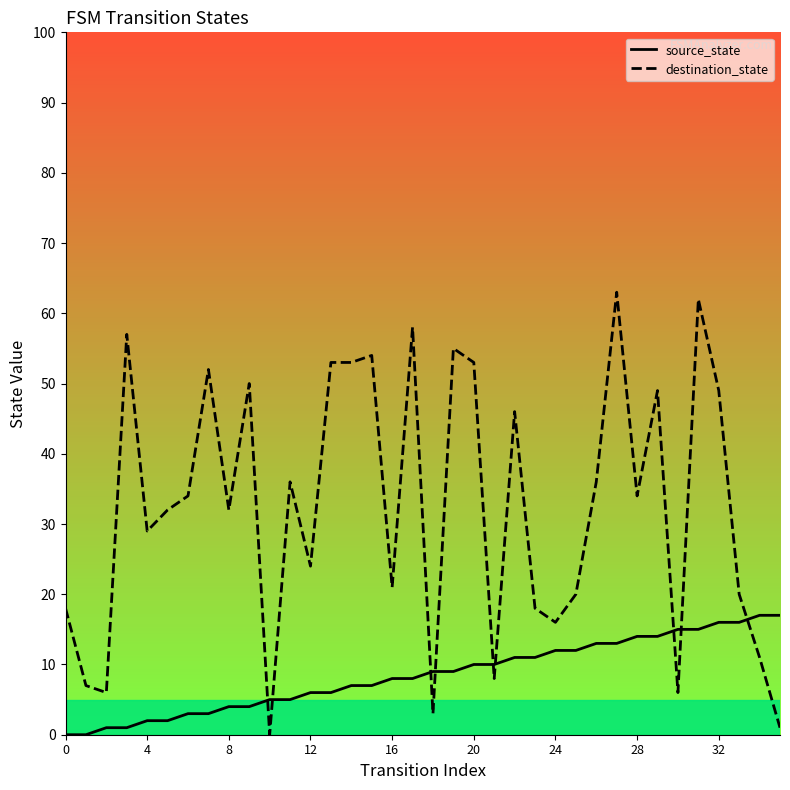

The value of destination_state at 14 is 53. True or false?

True